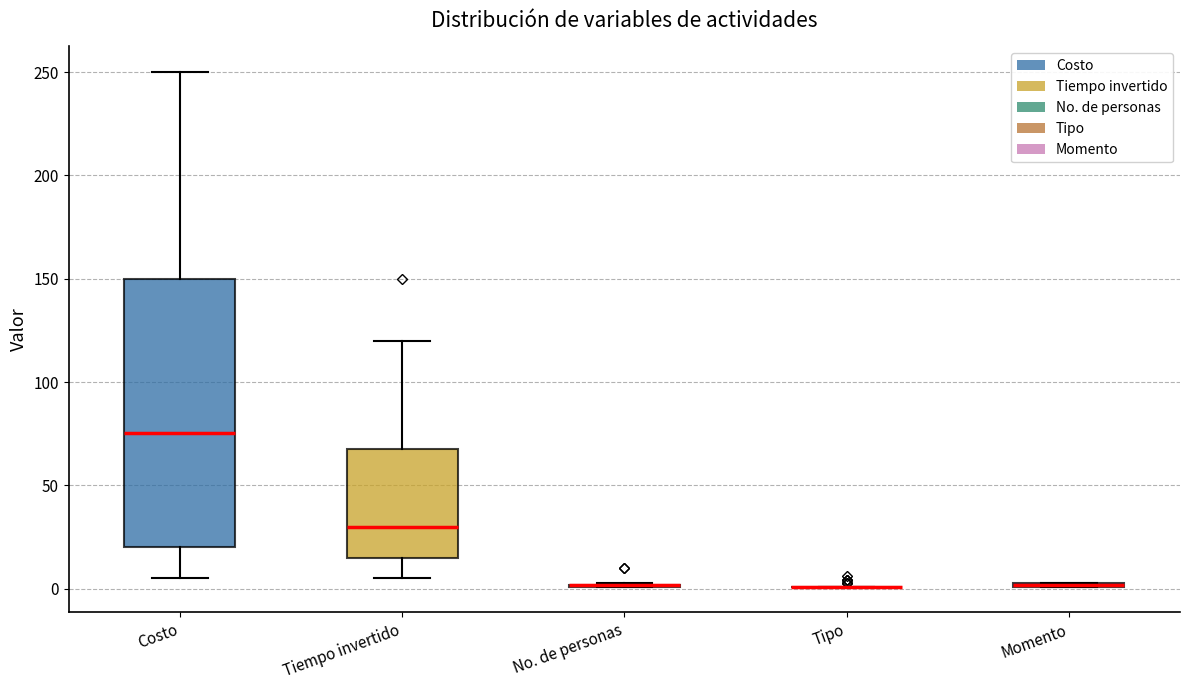

Where does the median line of the box for Costo sit on the y-axis? The values are not printed on the chart, so give them approximately, as read against the axis.

75